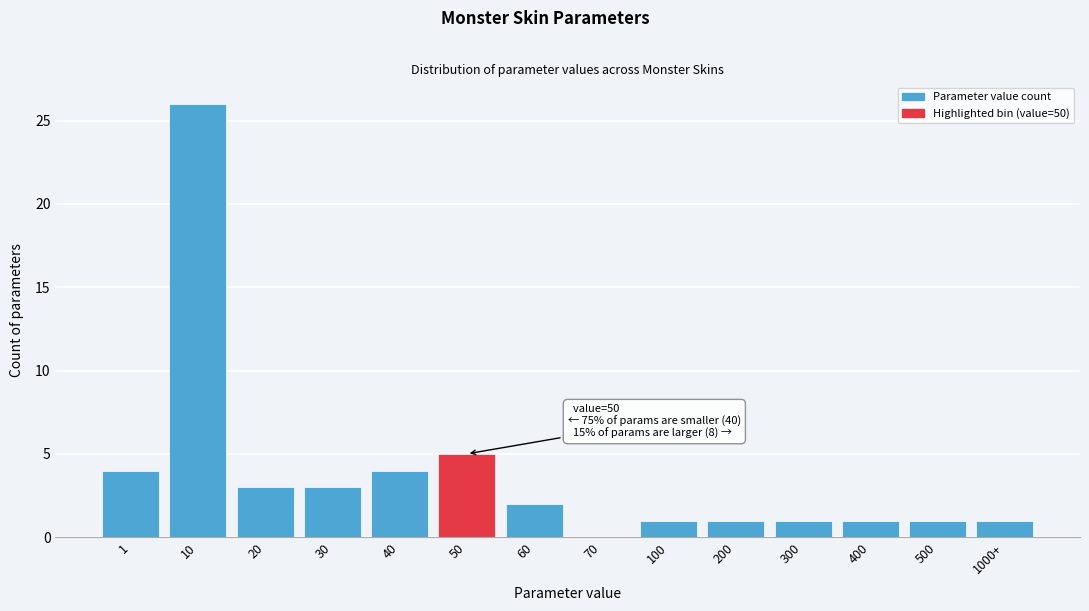

Reading right to left, list all the values displayed in this chart.

1000+=1	500=1	400=1	300=1	200=1	100=1	70=0	60=2	50=5	40=4	30=3	20=3	10=26	1=4